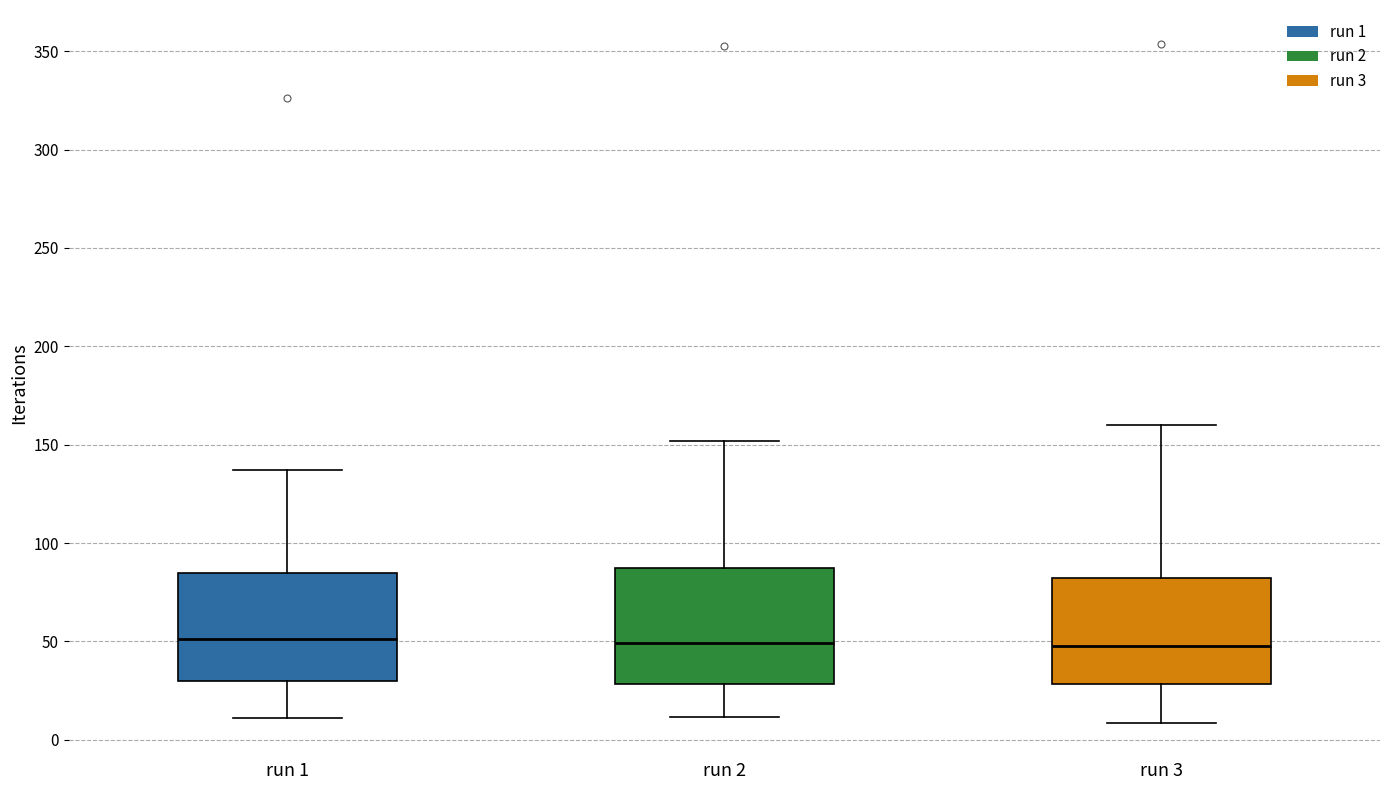

Reading left to right, transcribe this box plot: for each box, give where its median line is, the range the box spans, and where its two whiskers end, as read against the y-axis. The values are not printed on the chart, so give them approximately, as read against the axis.

run 1: median 50, box 30 to 85, whiskers 10 to 135
run 2: median 50, box 30 to 85, whiskers 10 to 150
run 3: median 50, box 30 to 80, whiskers 10 to 160